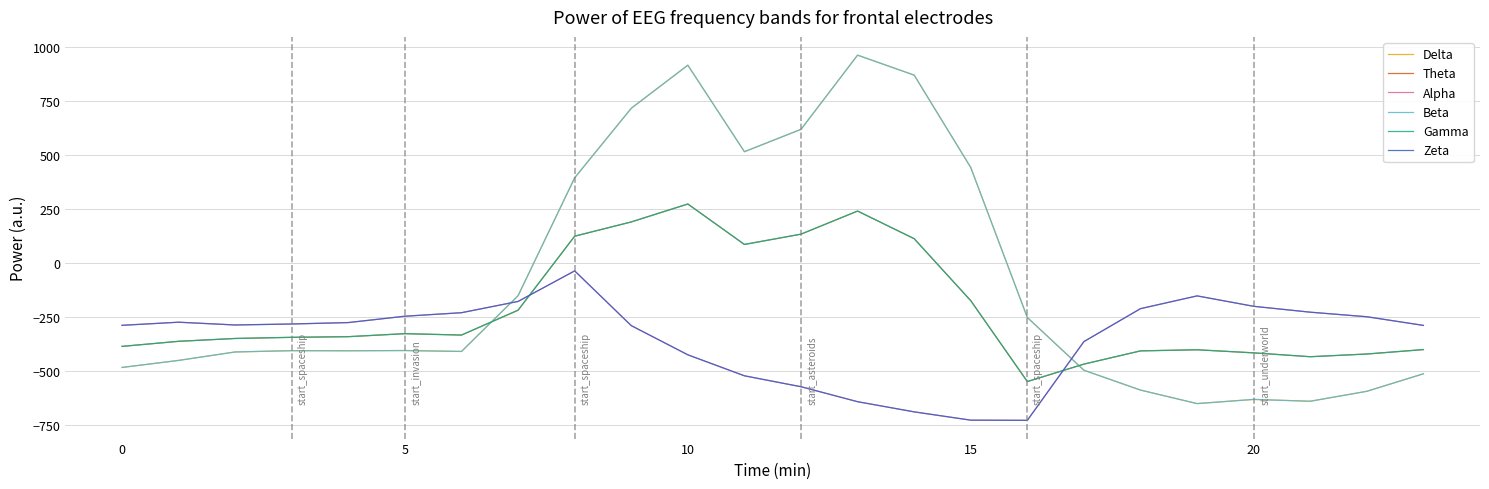

Does the chart display data point markers on the line(s)?

No